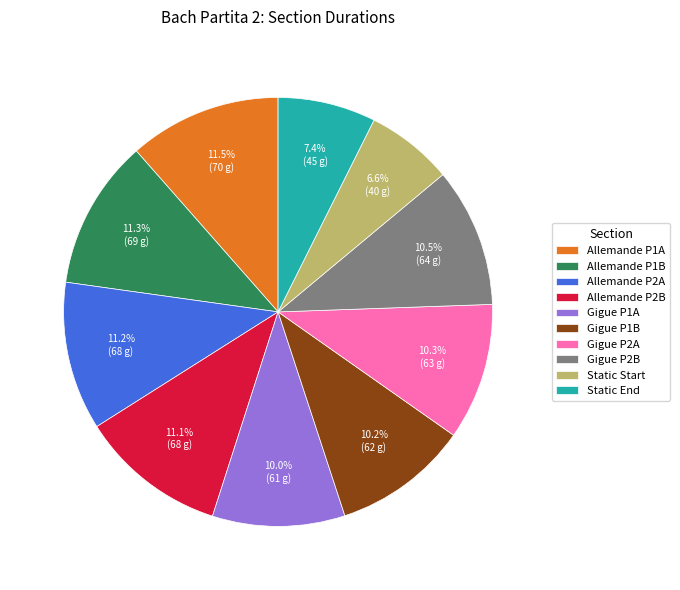

Does Allemande P1A account for over 50% of the chart?

No